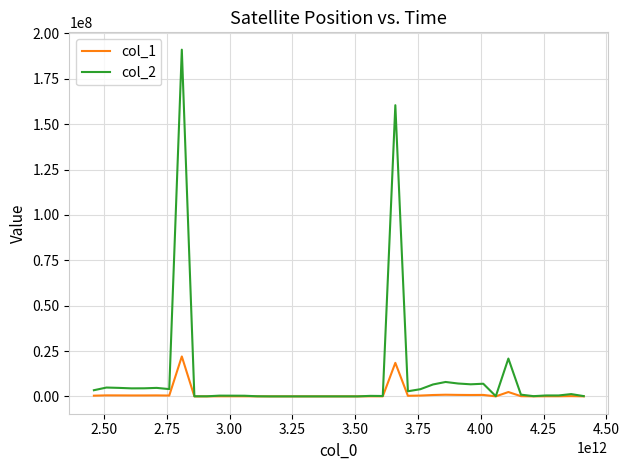

Does the chart have visible grid lines?

Yes